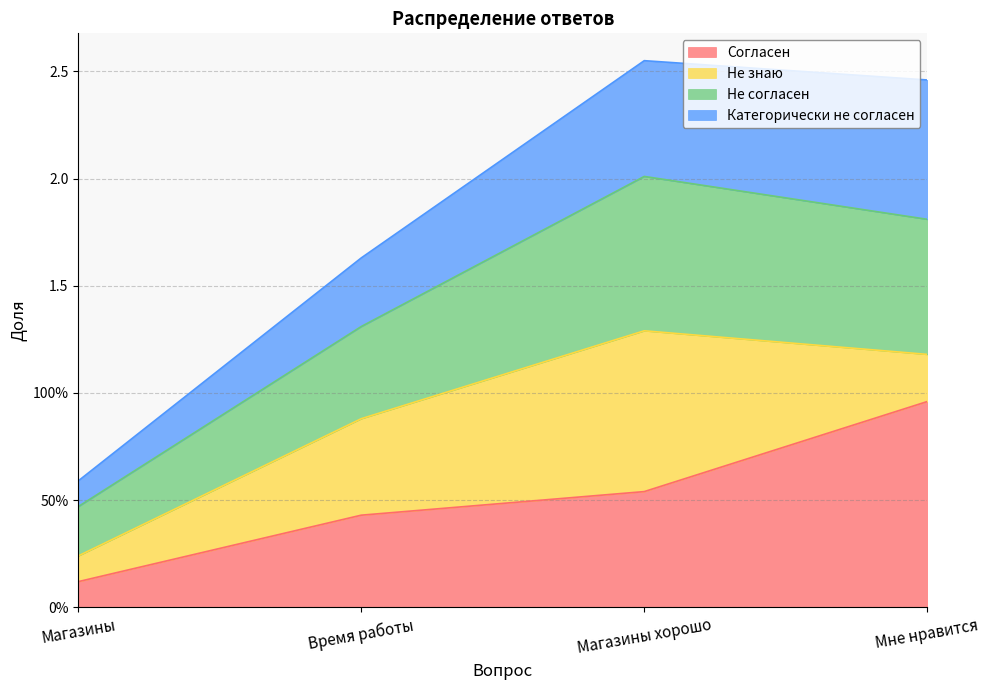

True or false: Согласен and Не согласен intersect in this chart.

False